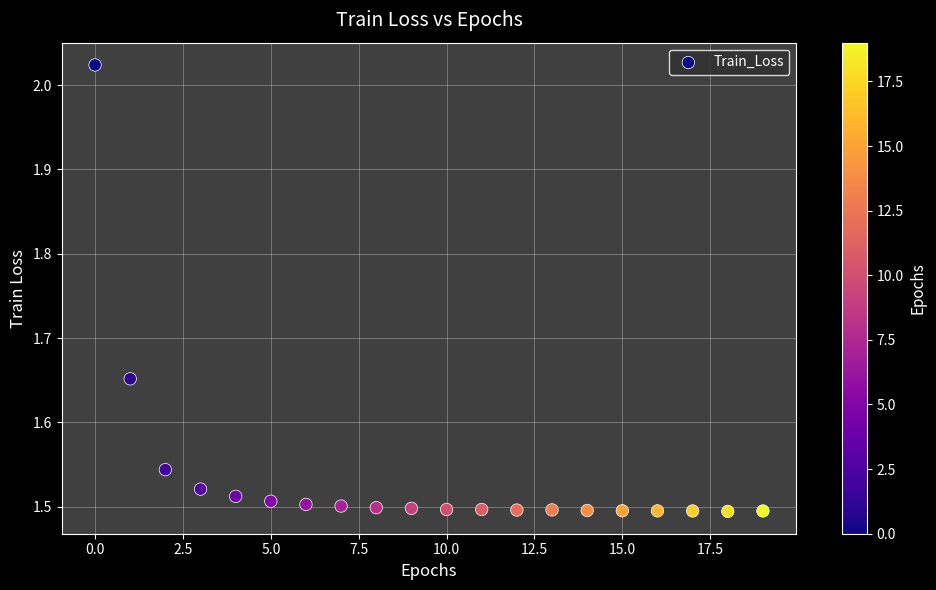

What is the range of Y values (max minus min)?

0.5